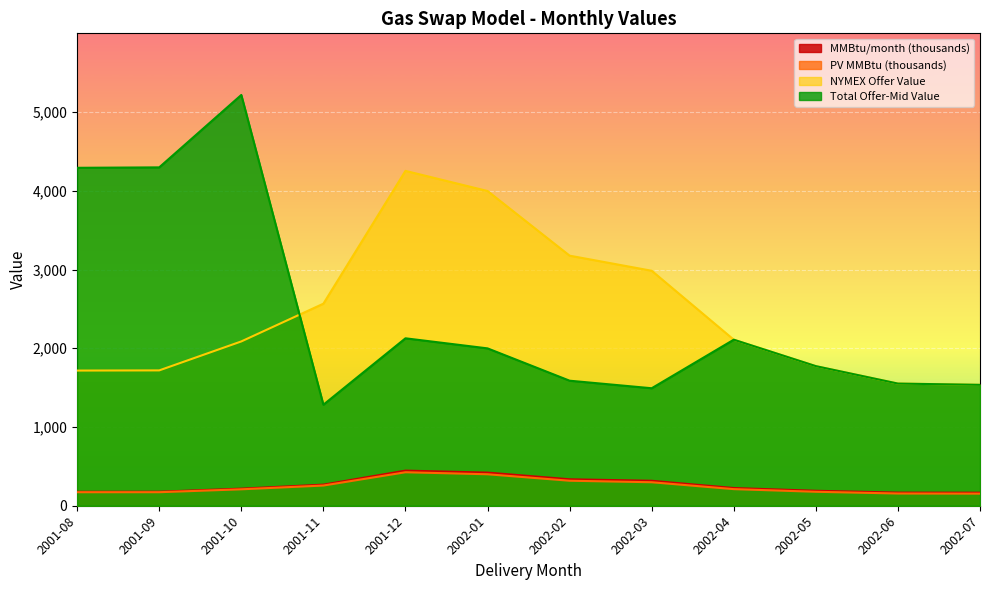

How many lines are shown in the chart?

4